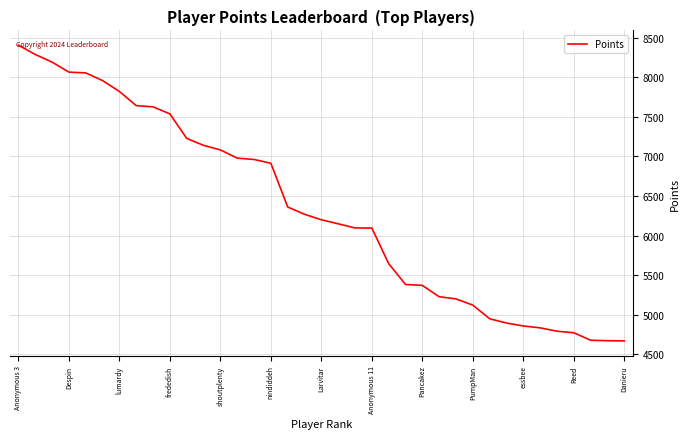

What is the difference between the maximum and minimum values?

3734